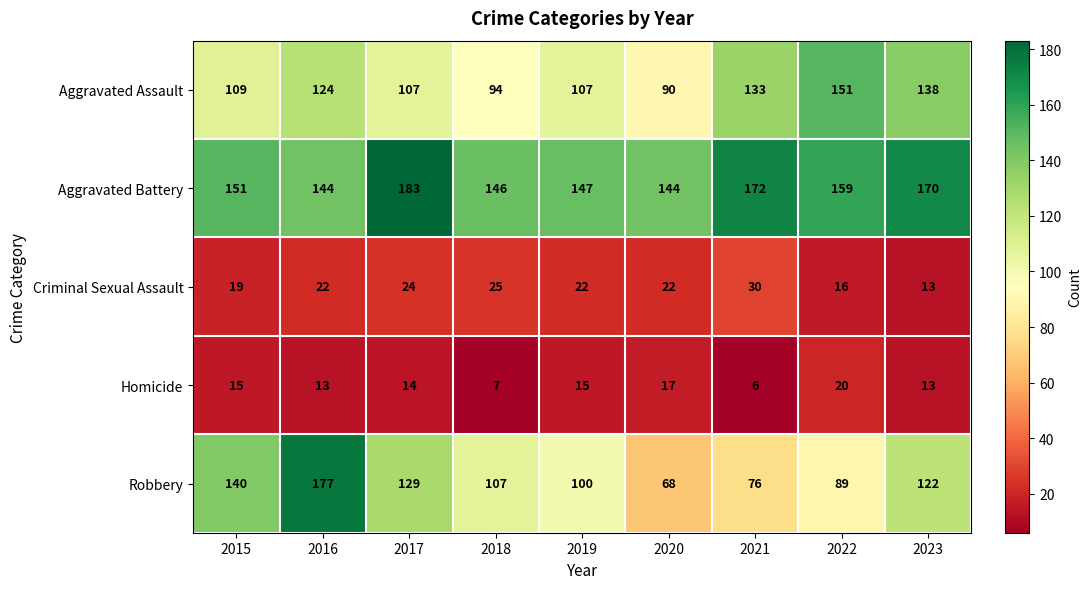

Rank the series at 2022 from lowest to highest value.

Criminal Sexual Assault, Homicide, Robbery, Aggravated Assault, Aggravated Battery